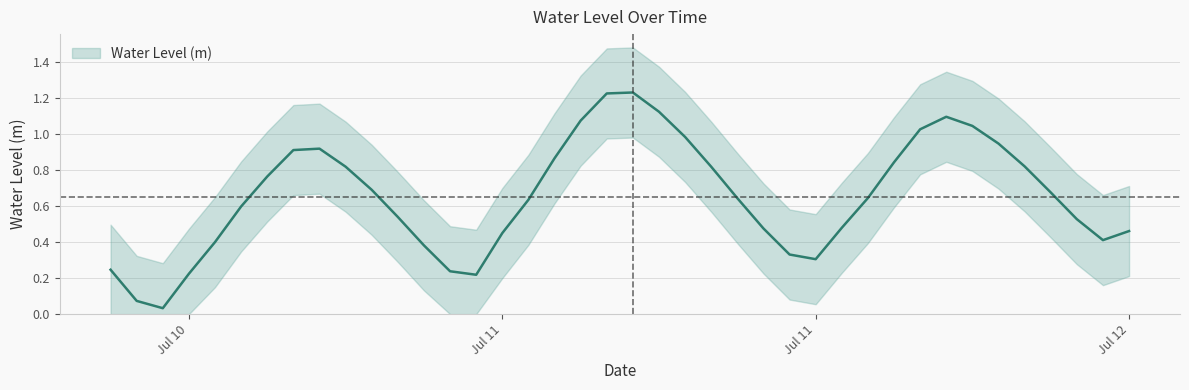

What is the difference between the maximum and minimum values?

1.2